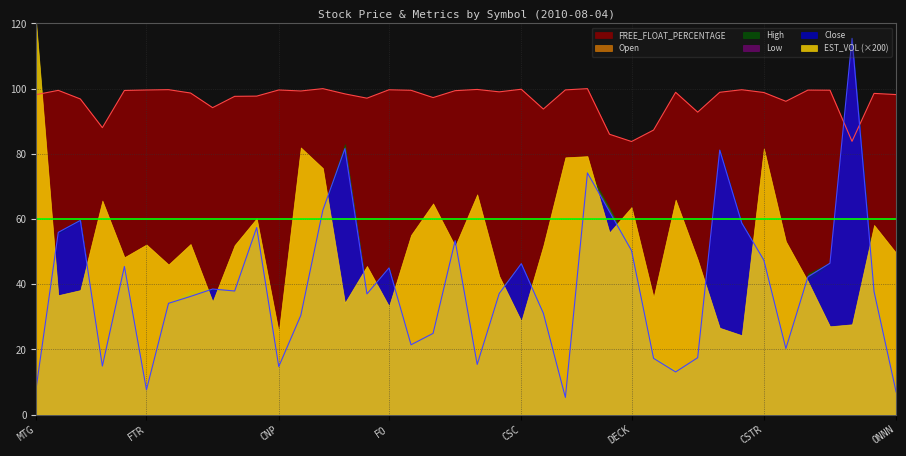

Reading left to right, extract all data points from this chart.

Close: MTG=8.3	ROK=55.9	SJM=59.6	JBL=14.9	HRS=45.5	FTR=7.6	TDC=34.1	VRTX=36.3	EQT=38.5	KSU=37.9	VRX=57.4	CNP=14.7	PTV=30.4	UFS=62.7	MLM=81.6	JEC=37.0	FO=45.0	KMX=21.4	LNCR=24.9	AAP=53.4	HRB=15.4	AIZ=37.2	CSC=46.3	FST=31.1	BRCD=5.3	MGA=74.2	CXO=62.2	DECK=50.3	TOL=17.3	MDR=13.1	NYB=17.5	BCR=81.2	COL=58.8	CSTR=47.4	DISH=20.3	VMC=42.3	DTE=46.5	GWW=115.4	UHS=37.7	ONNN=7.0
Open: MTG=8.5	ROK=55.4	SJM=59.5	JBL=14.7	HRS=45.8	FTR=7.7	TDC=33.6	VRTX=36.2	EQT=38.4	KSU=37.4	VRX=57.9	CNP=14.5	PTV=30.1	UFS=62.0	MLM=82.1	JEC=37.3	FO=44.8	KMX=21.3	LNCR=24.4	AAP=52.8	HRB=15.6	AIZ=38.0	CSC=46.1	FST=30.8	BRCD=5.2	MGA=74.4	CXO=63.0	DECK=50.1	TOL=17.6	MDR=13.5	NYB=17.4	BCR=80.5	COL=58.1	CSTR=47.6	DISH=20.3	VMC=42.8	DTE=46.4	GWW=113.6	UHS=36.4	ONNN=6.8
High: MTG=8.6	ROK=56.0	SJM=60.0	JBL=14.9	HRS=45.8	FTR=7.7	TDC=34.3	VRTX=38.0	EQT=38.6	KSU=38.1	VRX=58.0	CNP=14.8	PTV=30.5	UFS=63.1	MLM=83.0	JEC=37.6	FO=45.2	KMX=21.5	LNCR=25.2	AAP=53.5	HRB=15.7	AIZ=38.0	CSC=46.4	FST=31.8	BRCD=5.4	MGA=75.5	CXO=63.5	DECK=50.8	TOL=17.9	MDR=13.6	NYB=17.5	BCR=81.3	COL=58.8	CSTR=47.9	DISH=20.5	VMC=43.2	DTE=46.6	GWW=115.7	UHS=38.8	ONNN=7.0
Low: MTG=8.2	ROK=55.2	SJM=59.4	JBL=14.6	HRS=44.7	FTR=7.5	TDC=33.3	VRTX=35.9	EQT=38.0	KSU=37.2	VRX=57.0	CNP=14.3	PTV=30.0	UFS=61.8	MLM=79.9	JEC=36.9	FO=44.6	KMX=21.1	LNCR=24.4	AAP=52.6	HRB=15.3	AIZ=36.8	CSC=45.9	FST=30.8	BRCD=5.2	MGA=73.7	CXO=61.3	DECK=49.4	TOL=17.2	MDR=12.9	NYB=17.3	BCR=80.2	COL=58.1	CSTR=46.9	DISH=20.1	VMC=40.9	DTE=46.0	GWW=113.1	UHS=36.2	ONNN=6.7
EST_VOL: MTG=0.6	ROK=0.2	SJM=0.2	JBL=0.3	HRS=0.2	FTR=0.3	TDC=0.2	VRTX=0.3	EQT=0.2	KSU=0.3	VRX=0.3	CNP=0.1	PTV=0.4	UFS=0.4	MLM=0.2	JEC=0.2	FO=0.2	KMX=0.3	LNCR=0.3	AAP=0.3	HRB=0.3	AIZ=0.2	CSC=0.1	FST=0.3	BRCD=0.4	MGA=0.4	CXO=0.3	DECK=0.3	TOL=0.2	MDR=0.3	NYB=0.2	BCR=0.1	COL=0.1	CSTR=0.4	DISH=0.3	VMC=0.2	DTE=0.1	GWW=0.1	UHS=0.3	ONNN=0.2
FREE_FLOAT: MTG=98.2	ROK=99.5	SJM=96.8	JBL=88.0	HRS=99.4	FTR=99.6	TDC=99.7	VRTX=98.7	EQT=94.2	KSU=97.6	VRX=97.7	CNP=99.6	PTV=99.3	UFS=100.0	MLM=98.4	JEC=97.1	FO=99.7	KMX=99.5	LNCR=97.3	AAP=99.4	HRB=99.8	AIZ=99.0	CSC=99.8	FST=93.7	BRCD=99.6	MGA=100.0	CXO=86.0	DECK=83.8	TOL=87.3	MDR=98.9	NYB=92.8	BCR=98.9	COL=99.7	CSTR=98.8	DISH=96.1	VMC=99.6	DTE=99.5	GWW=83.8	UHS=98.5	ONNN=98.2